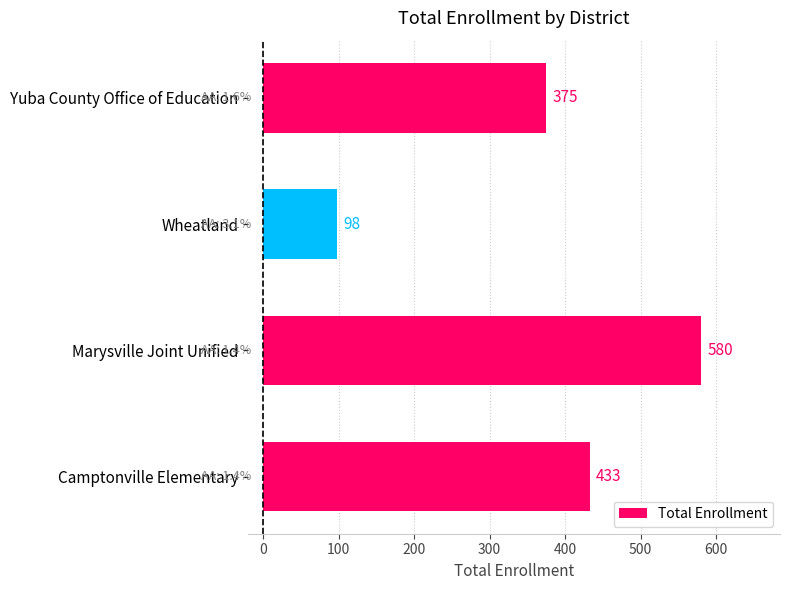

Which category has the lowest value across all series?

Wheatland